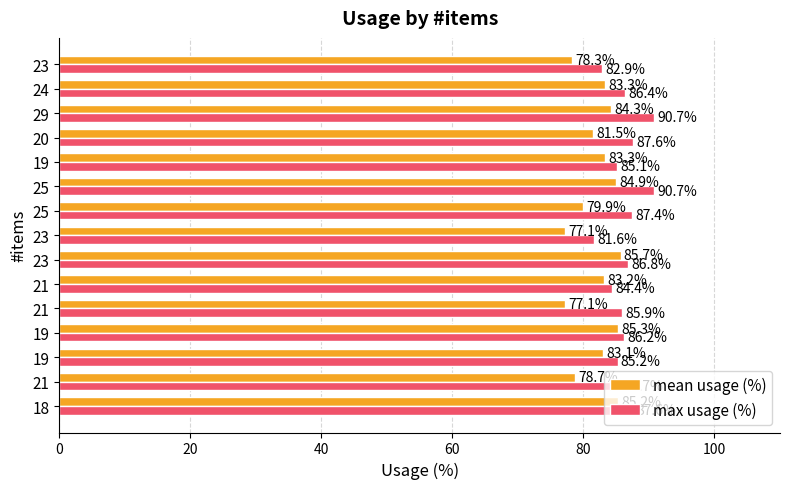

Reading right to left, transcribe all the data shown in this chart.

mean usage (%): 78.3	83.3	84.3	81.5	83.3	84.9	79.9	77.1	85.7	83.2	77.1	85.3	83.1	78.7	85.2
max usage (%): 82.9	86.4	90.7	87.6	85.1	90.7	87.4	81.6	86.8	84.4	85.9	86.2	85.2	85.7	87.6